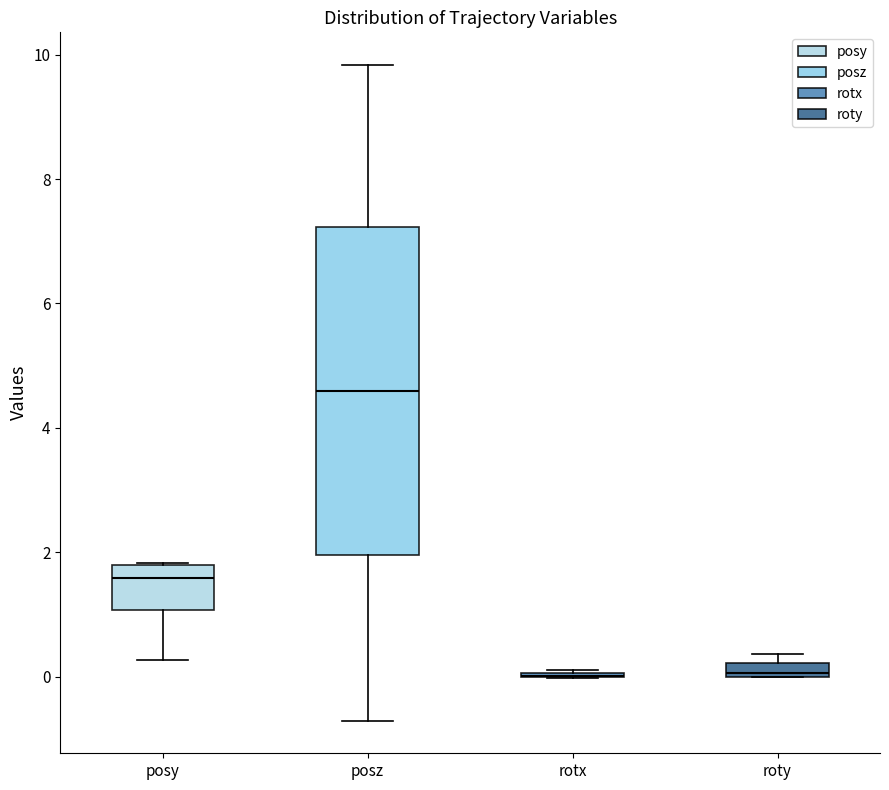

Comparing the boxes themselves (not the whiskers), which one is the tallest?

posz